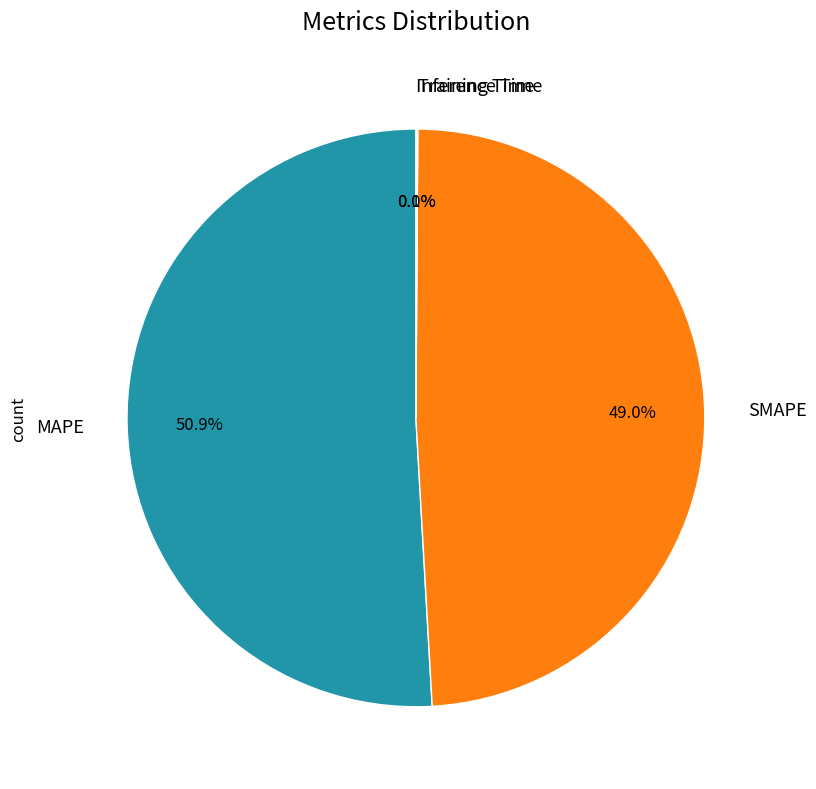

The SMAPE slice represents 41% of the pie. True or false?

False